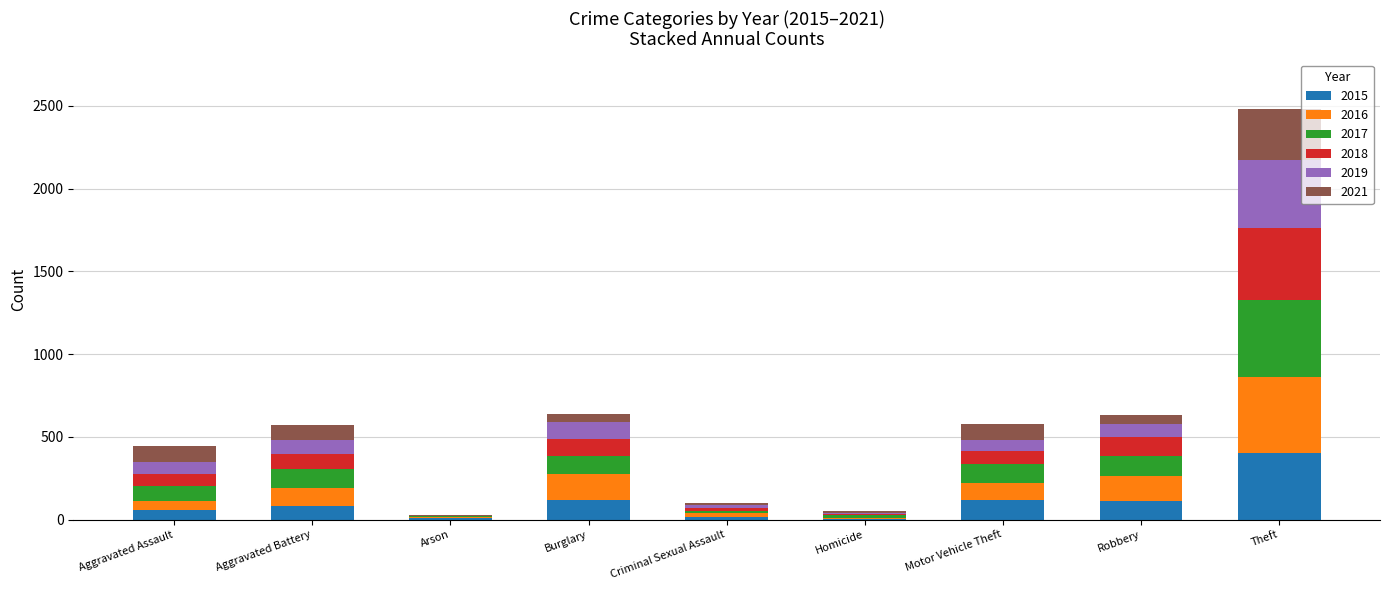

At which label does 2015 reach its peak?

Theft